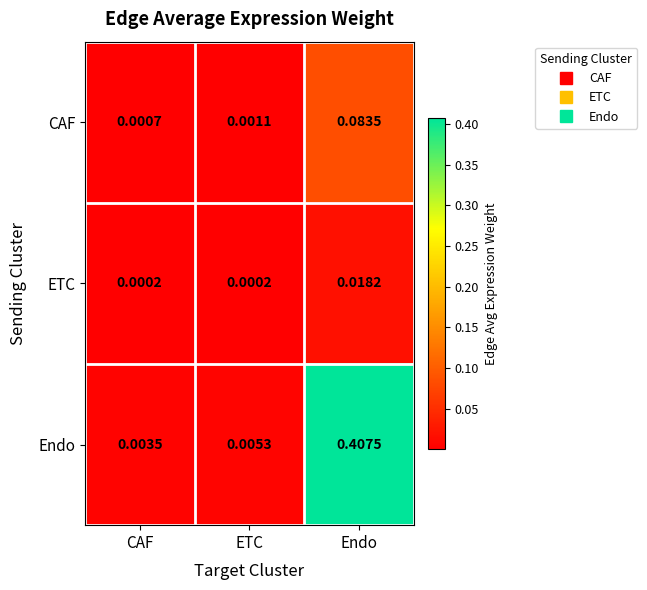

Between CAF and Endo, which series saw the biggest shift?

Endo